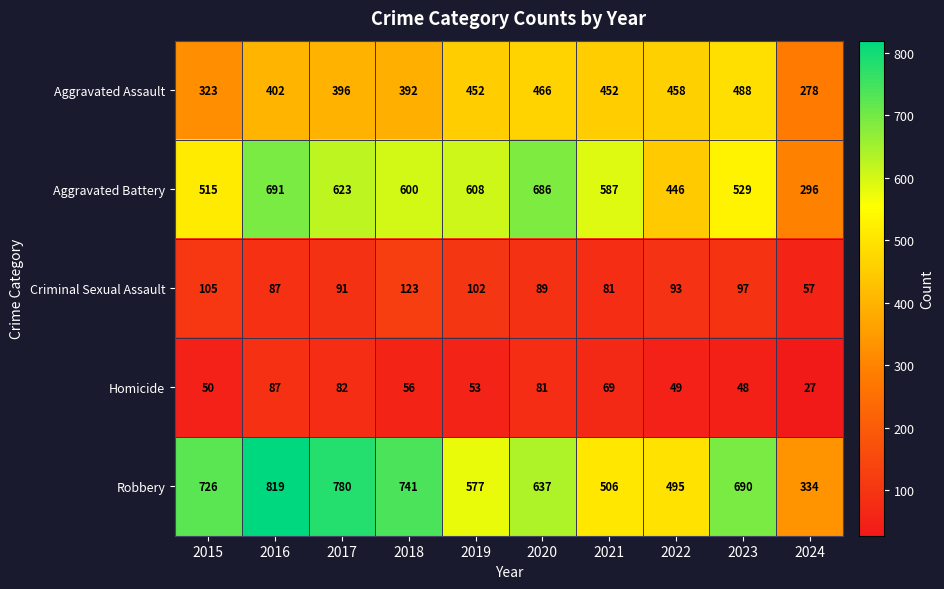

Which category has the lowest value across all series?

2024